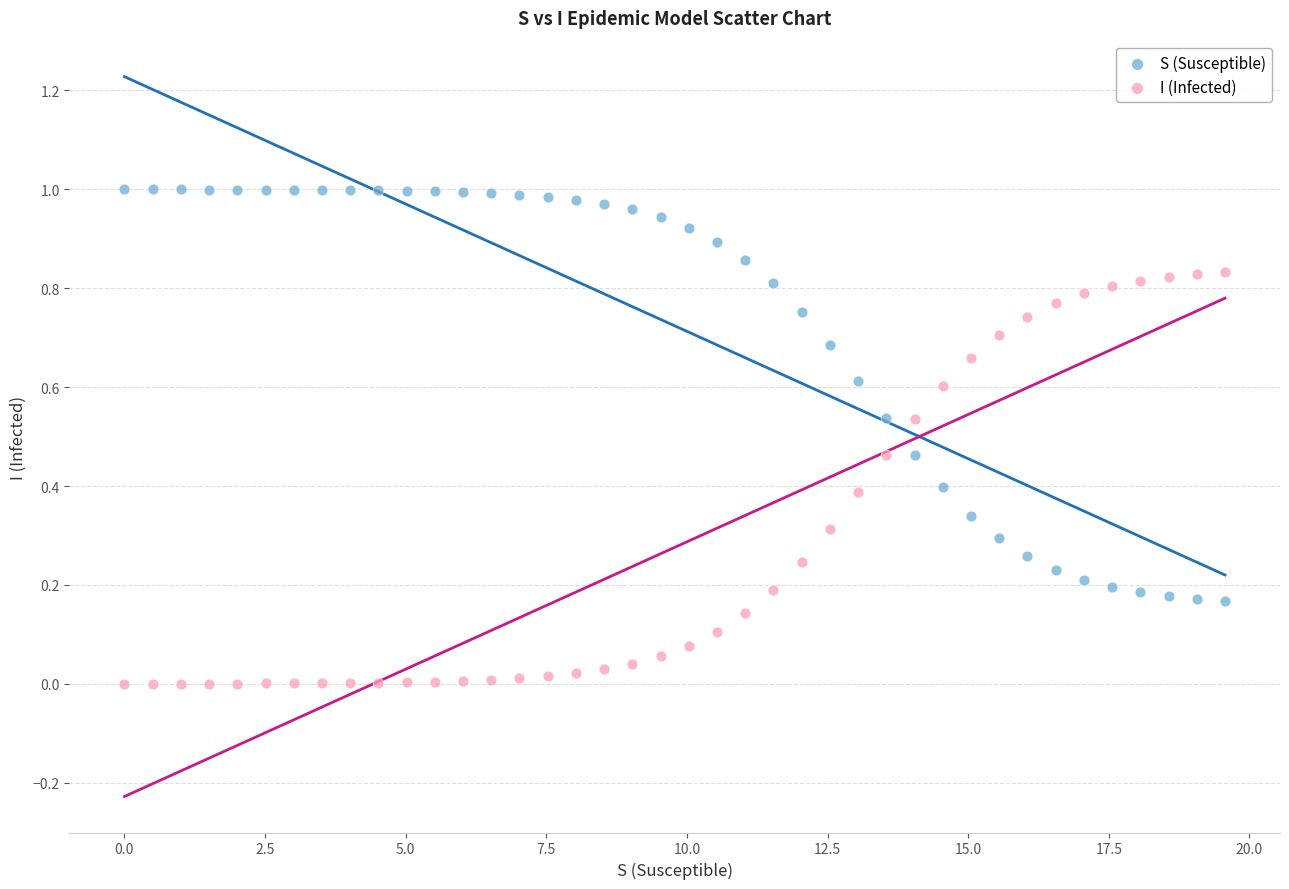

Which series reaches the minimum Y coordinate?

I (Infected)